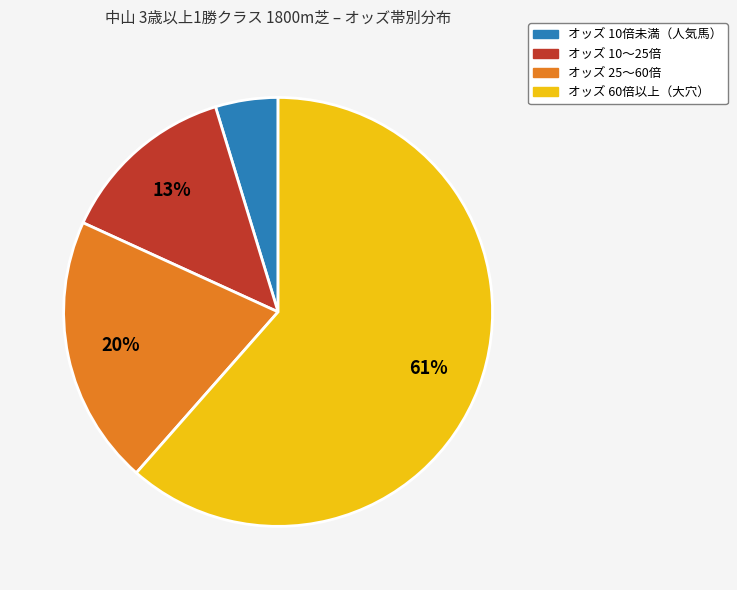

Is the sum of オッズ 60倍以上（大穴） and オッズ 10〜25倍 greater than half?

Yes